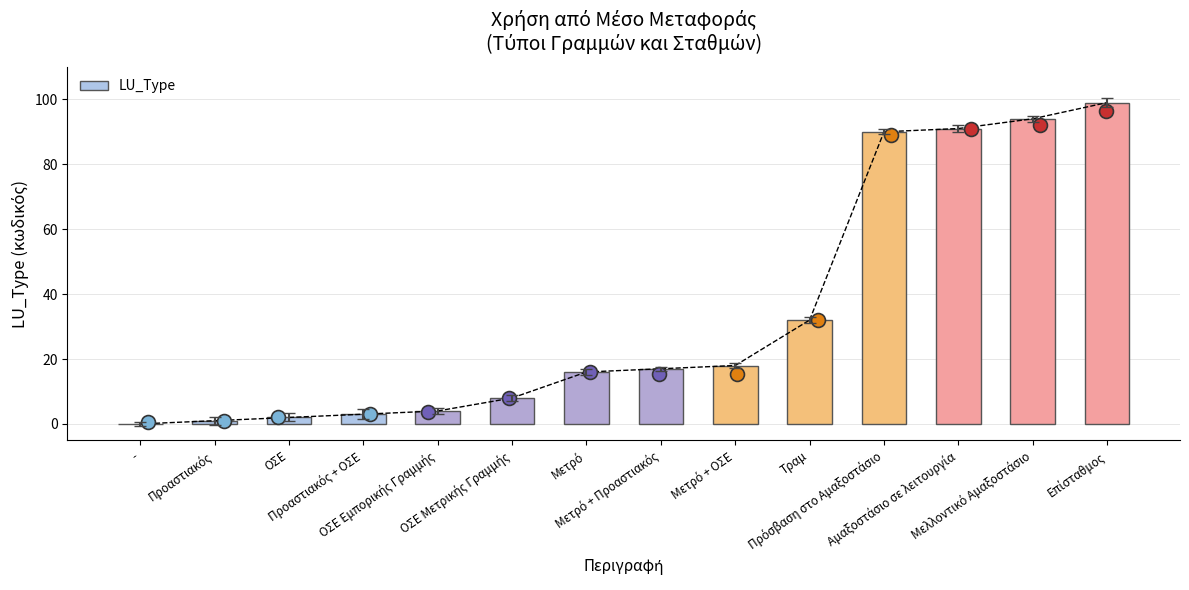

Which has a higher value, Μελλοντικό Αμαξοστάσιο or Προαστιακός?

Μελλοντικό Αμαξοστάσιο